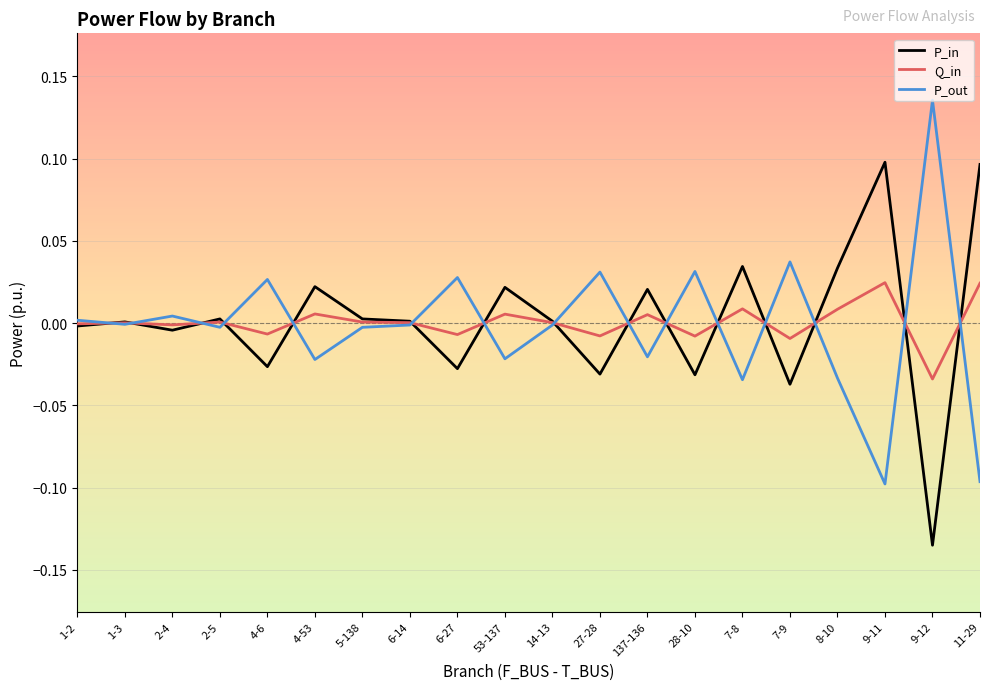

True or false: P_in and Q_in cross at least once.

True